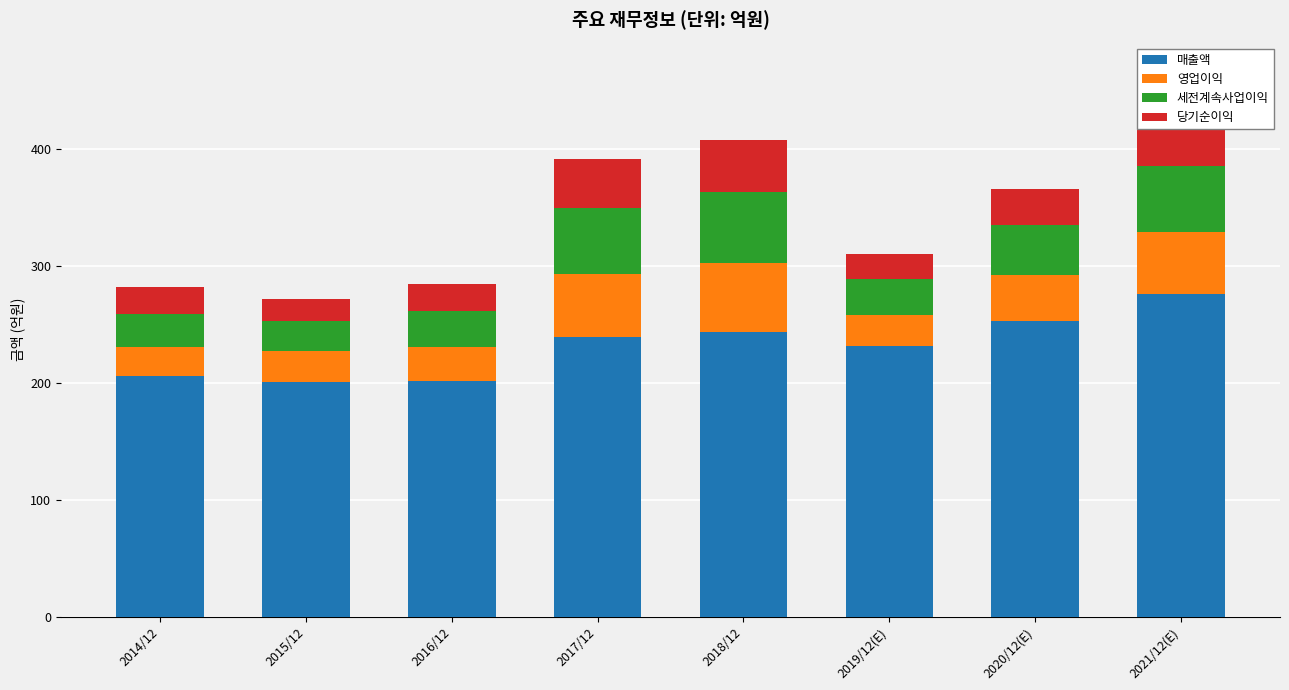

How many distinct data groups are displayed?

4